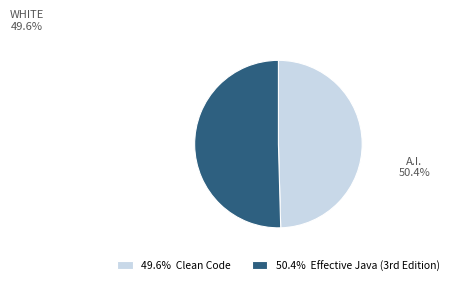

Count the number of slices in the pie.

2